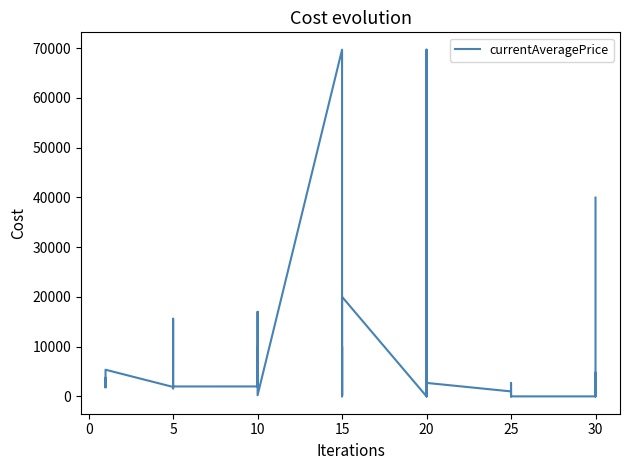

Reading right to left, list all the values displayed in this chart.

39965	0	4800	0	0	0	2520	2708	0	1000	2708	69696	0	0	10000	0	20013	226	10000	992	0	69696	226	9999	17000	2591	10000	1998	1996	1604	1821	1997	15611	1894	5361	2219	1893	3742	3763	1820